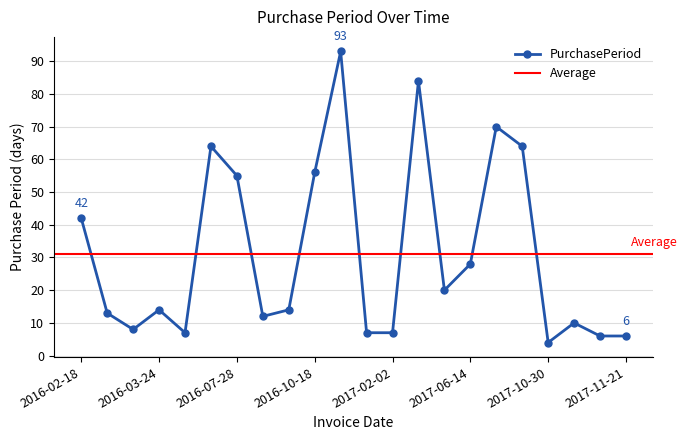

Does the chart have visible grid lines?

Yes